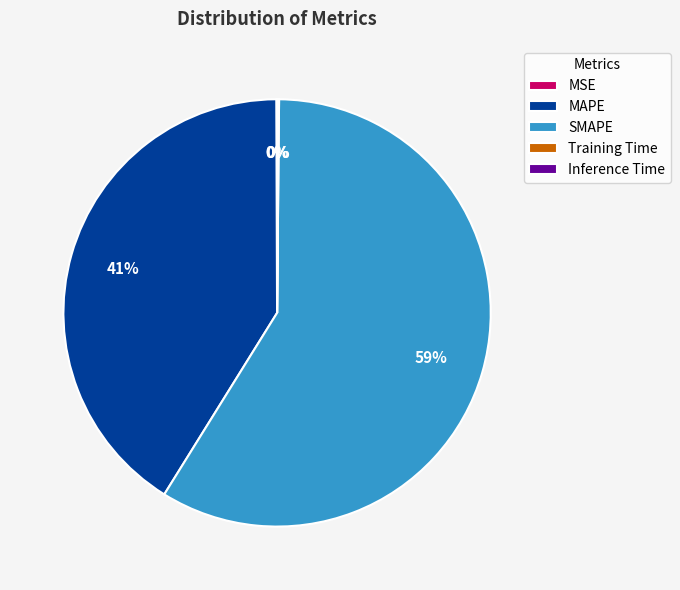

Between MAPE and SMAPE, which is larger?

SMAPE